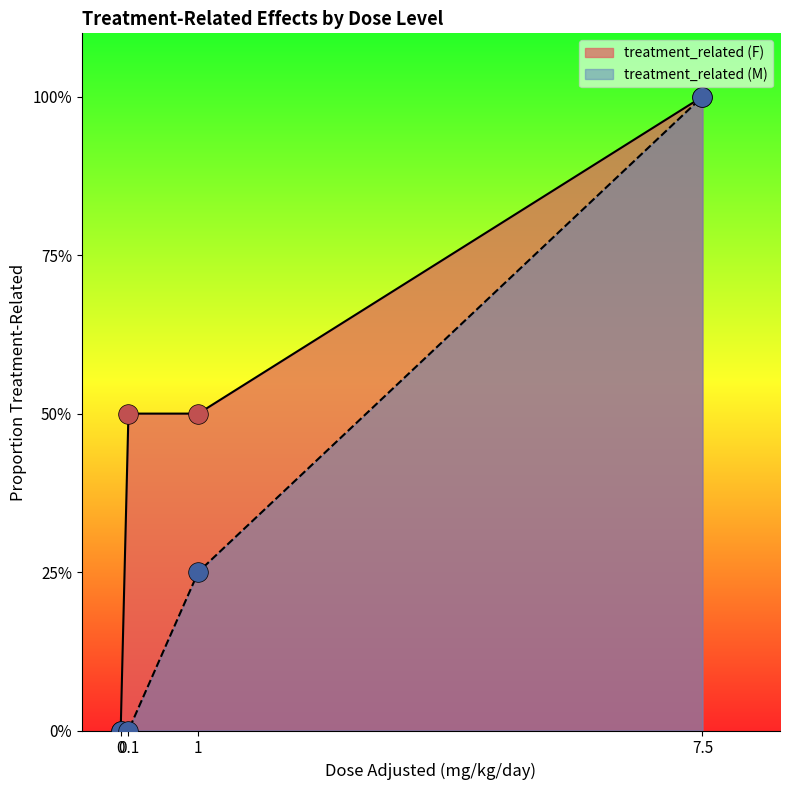

Which series has the widest spread of Y values?

dose_adjusted